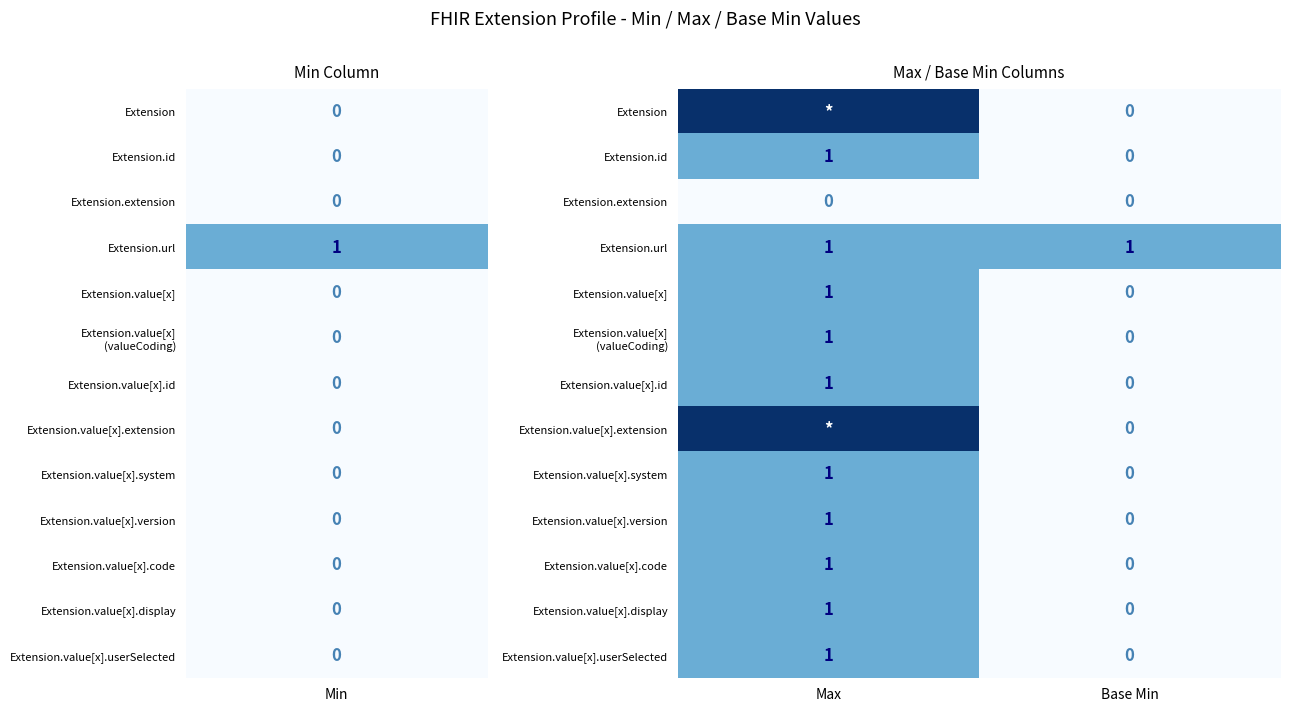

Is the value of Extension.value[x].extension at Base Min greater than the value of Extension.id at Max?

No